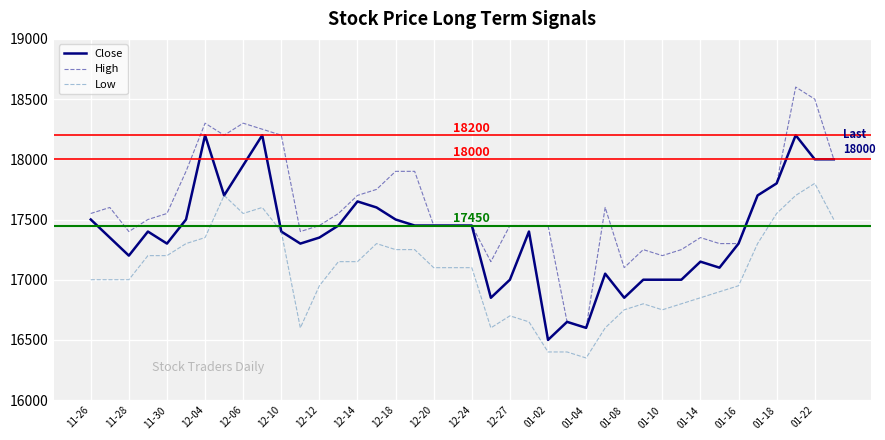

Which series has the widest spread of values?

High